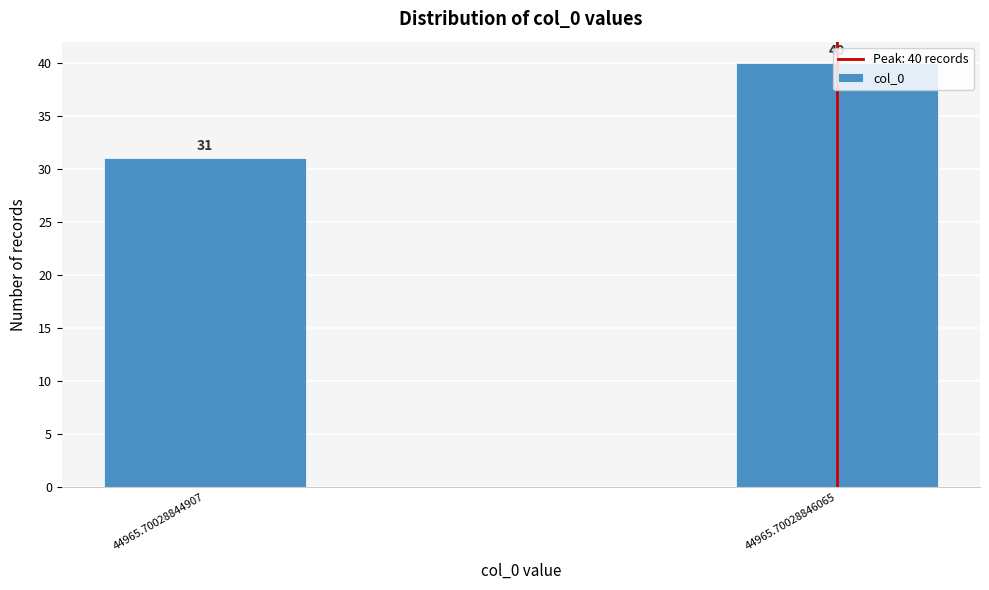

What is the difference between the maximum and minimum values?

9